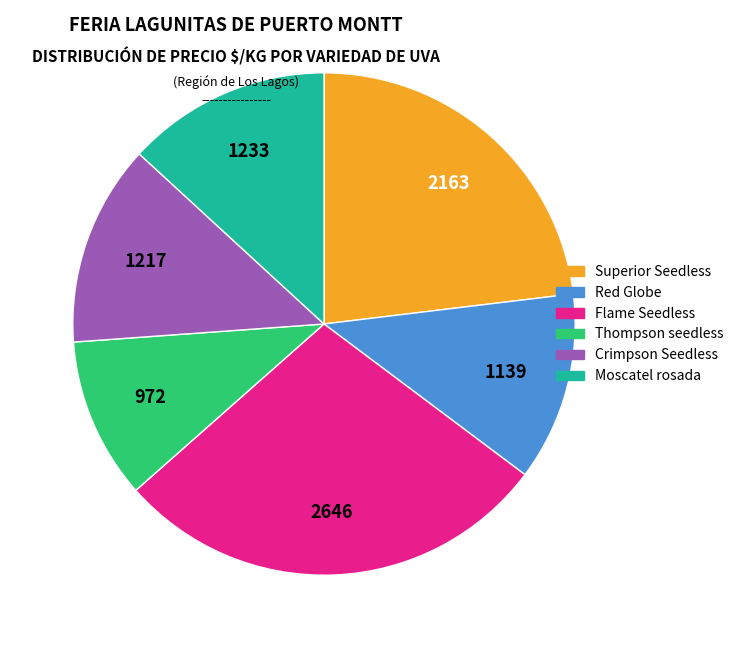

Does any single category account for the majority?

No